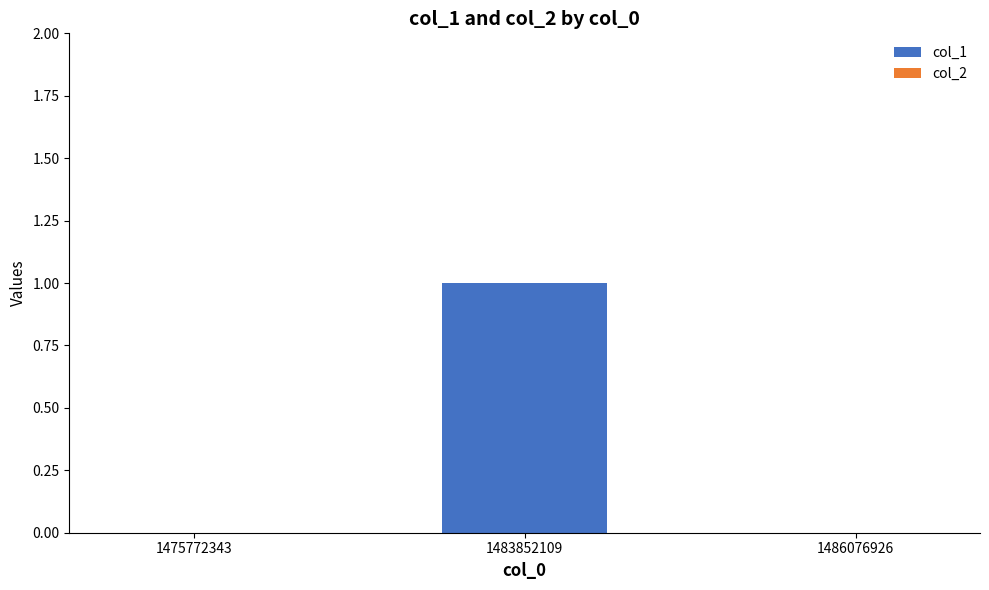

Which has a higher value, 1483852109 or 1475772343?

1483852109